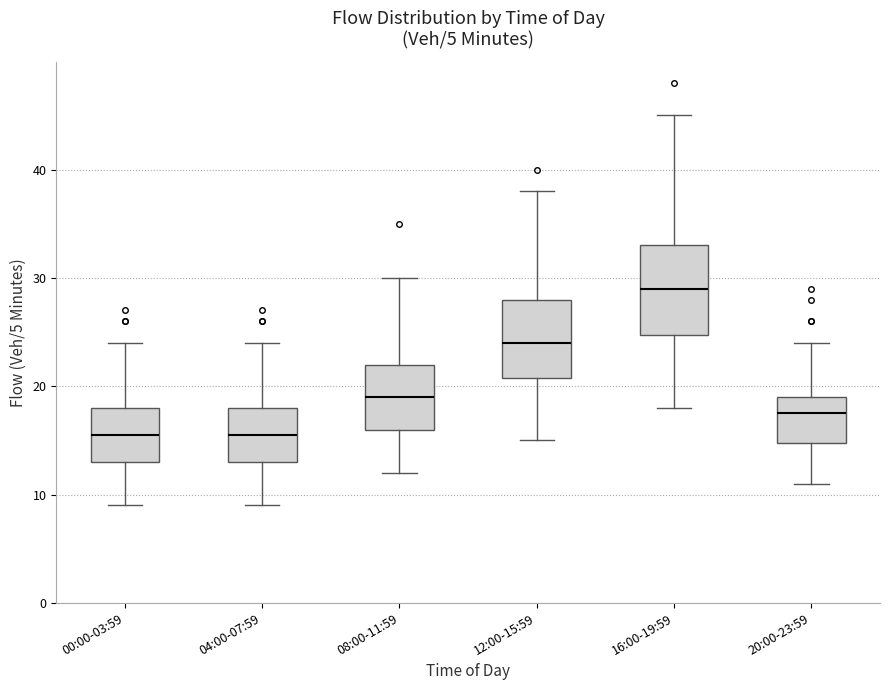

Reading left to right, transcribe this box plot: for each box, give where its median line is, the range the box spans, and where its two whiskers end, as read against the y-axis. The values are not printed on the chart, so give them approximately, as read against the axis.

00:00-03:59: median 16, box 13 to 18, whiskers 9 to 24
04:00-07:59: median 16, box 13 to 18, whiskers 9 to 24
08:00-11:59: median 19, box 16 to 22, whiskers 12 to 30
12:00-15:59: median 24, box 21 to 28, whiskers 15 to 38
16:00-19:59: median 29, box 25 to 33, whiskers 18 to 45
20:00-23:59: median 18, box 15 to 19, whiskers 11 to 24